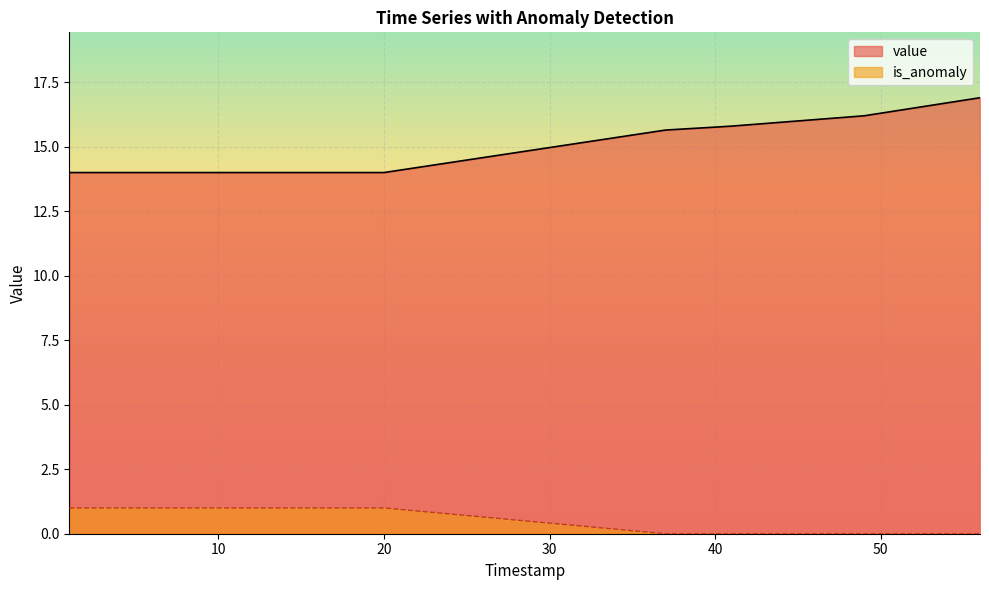

What is the lowest value of the value series?

14.0